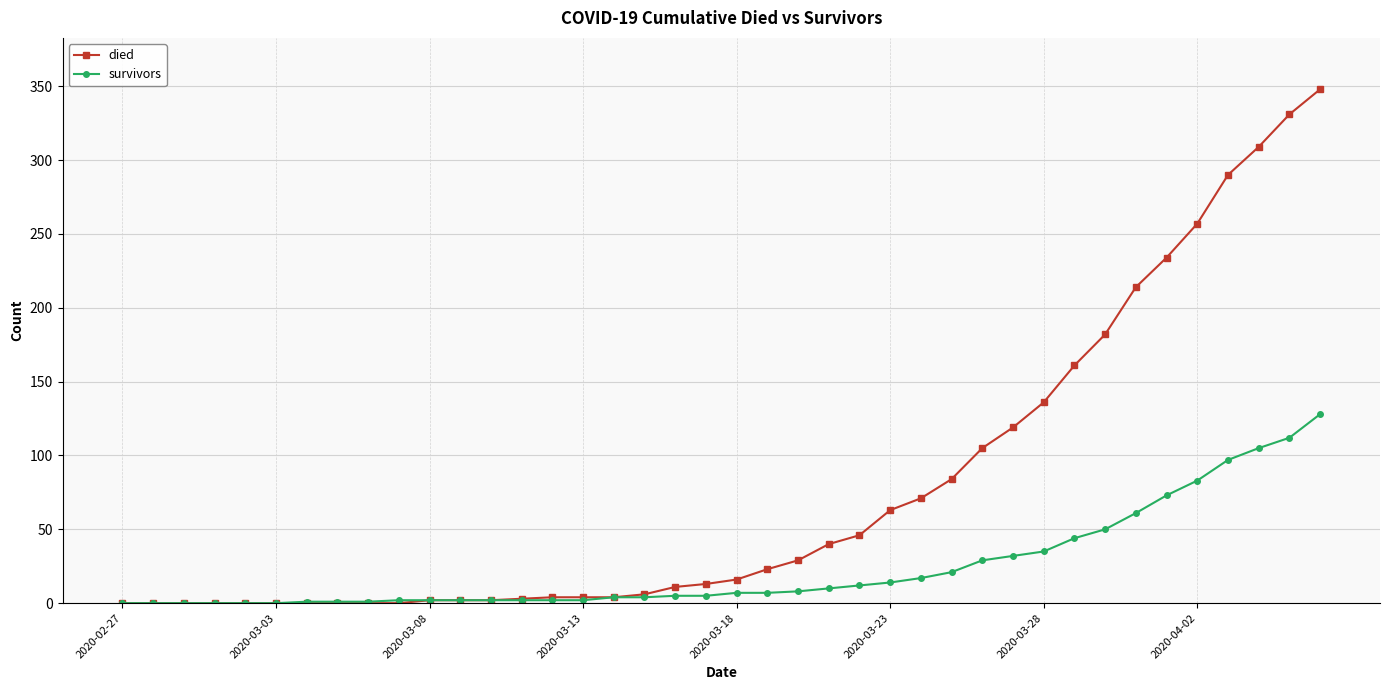

What are all the series names shown in the legend?

died, survivors